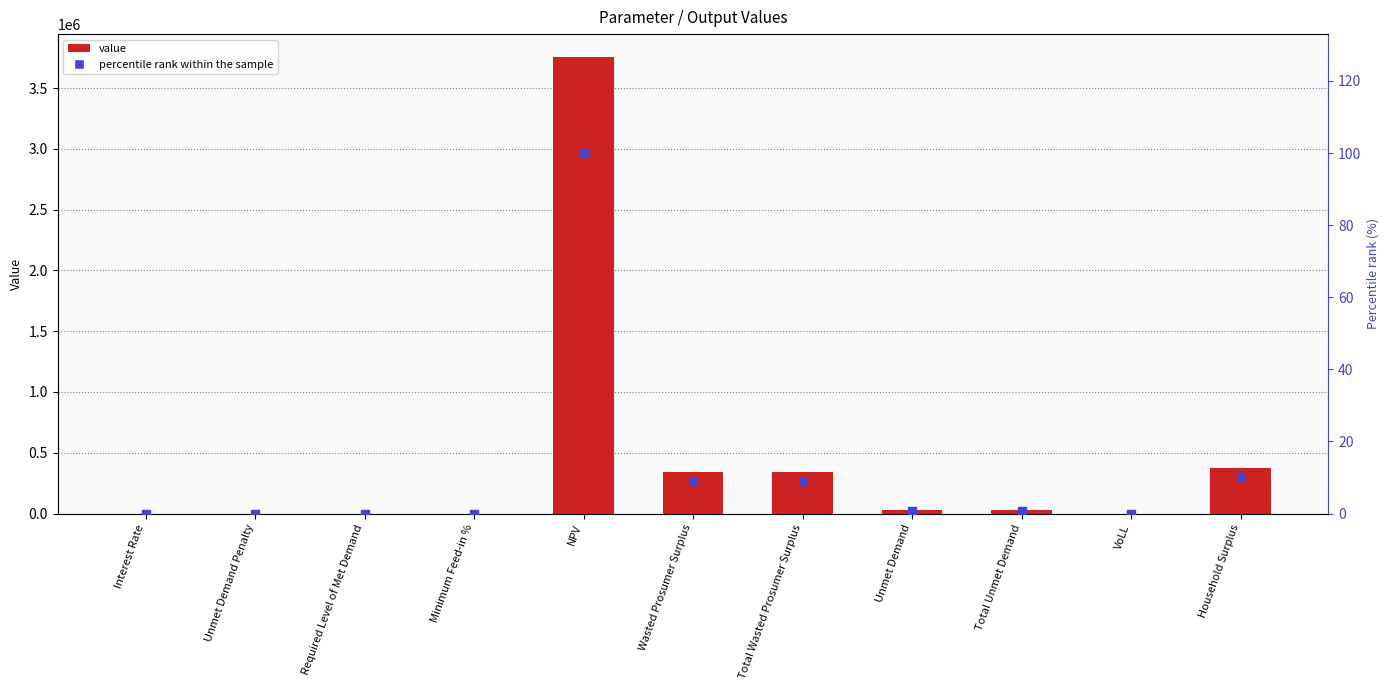

Is the value of value at Total Unmet Demand greater than the value of percentile rank within the sample at Total Unmet Demand?

Yes